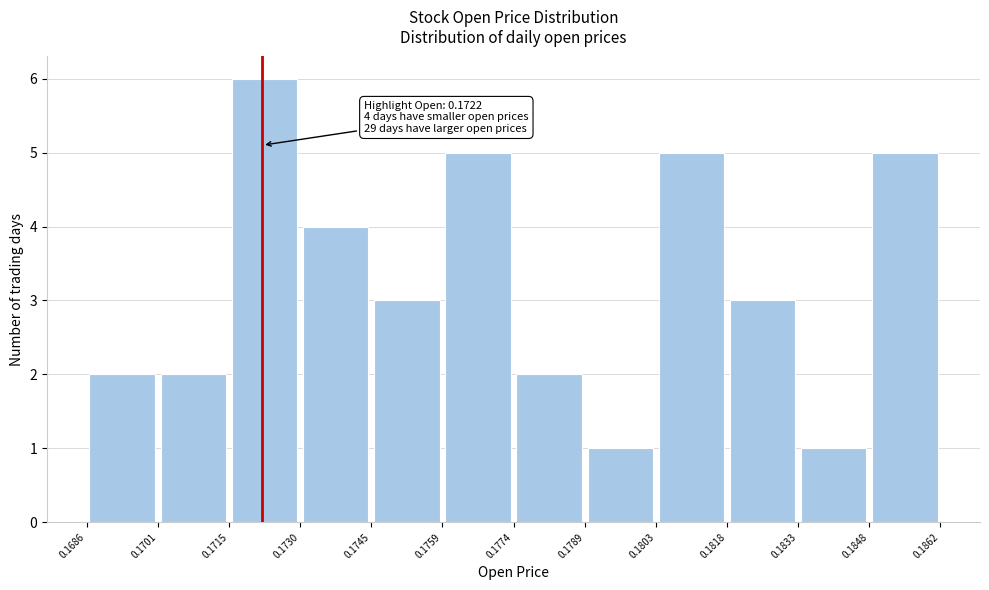

Which range on the x-axis has the tallest bar?

0.1715 to 0.1730